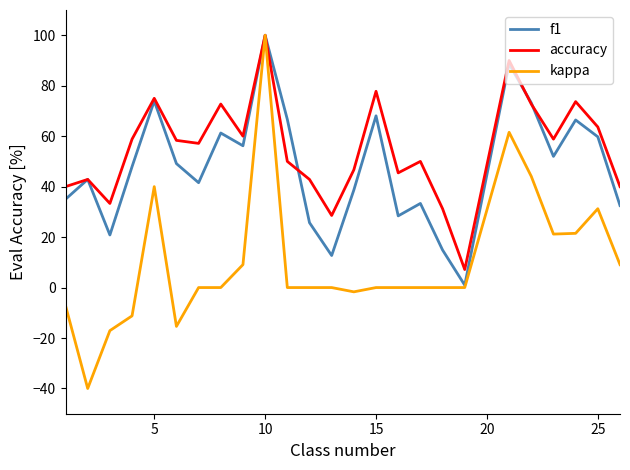

Which series has the largest total across all categories?

accuracy